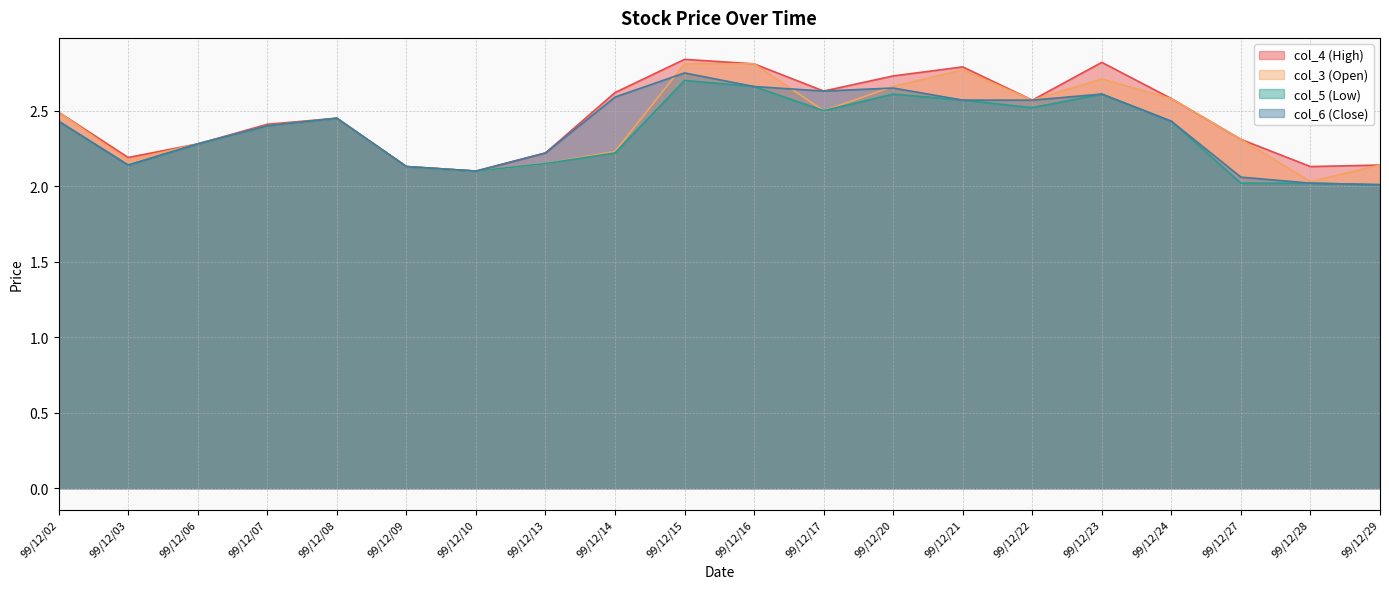

Is the value of col_5 at 99/12/29 greater than the value of col_4 at 99/12/06?

No